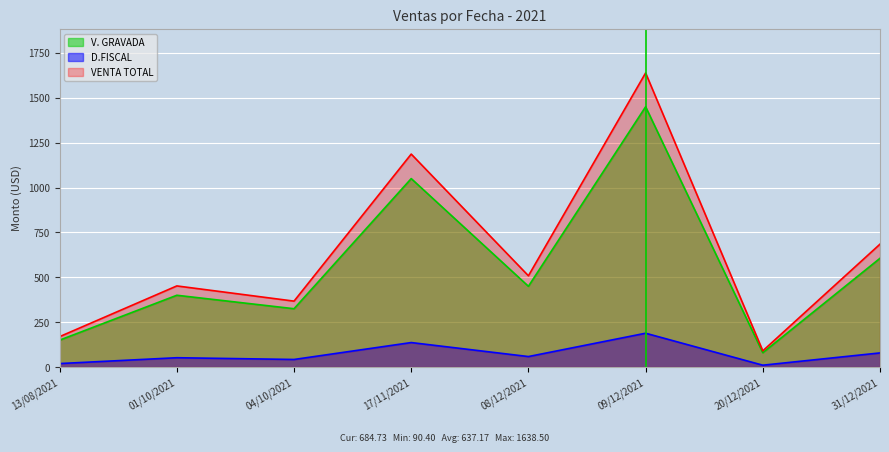

True or false: VENTA TOTAL and D.FISCAL intersect in this chart.

False